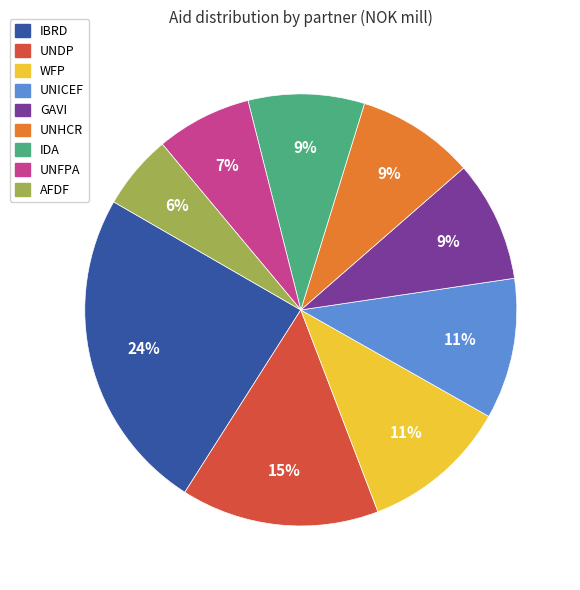

To the nearest percent, what is the combined percentage of UNDP and WFP?

26%